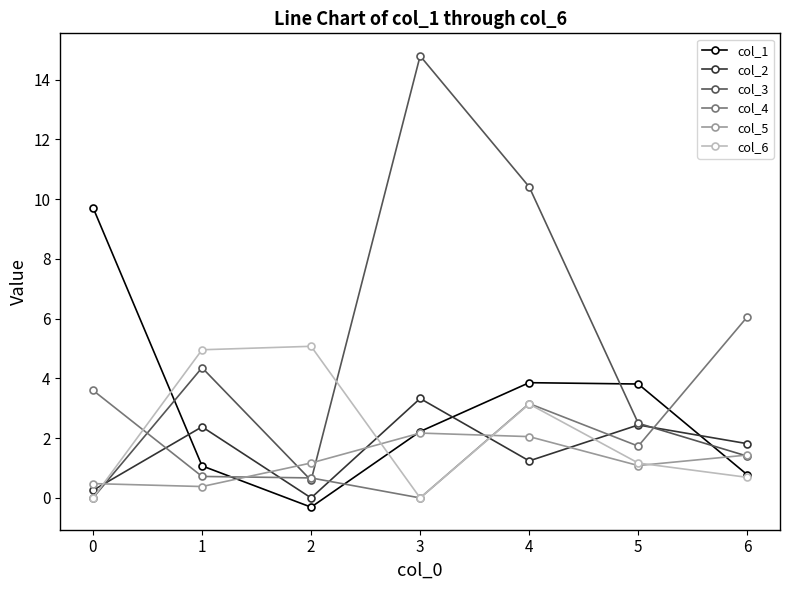

True or false: col_3 has a value of 1.4 at 5.

False